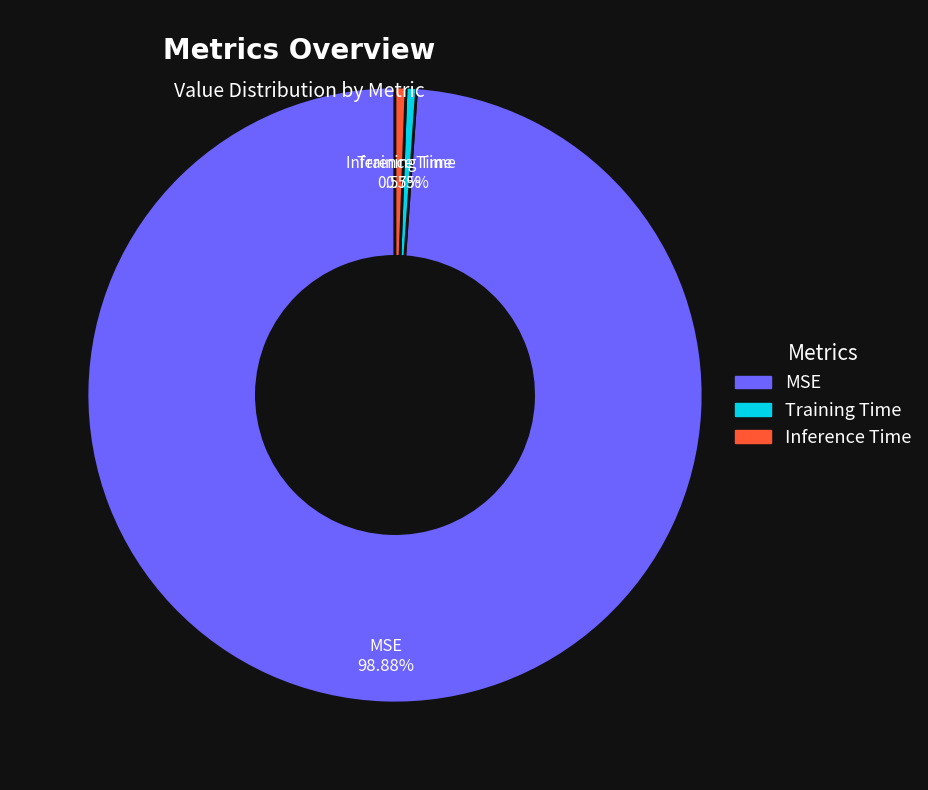

How much of the chart is everything except Training Time?

99.5%